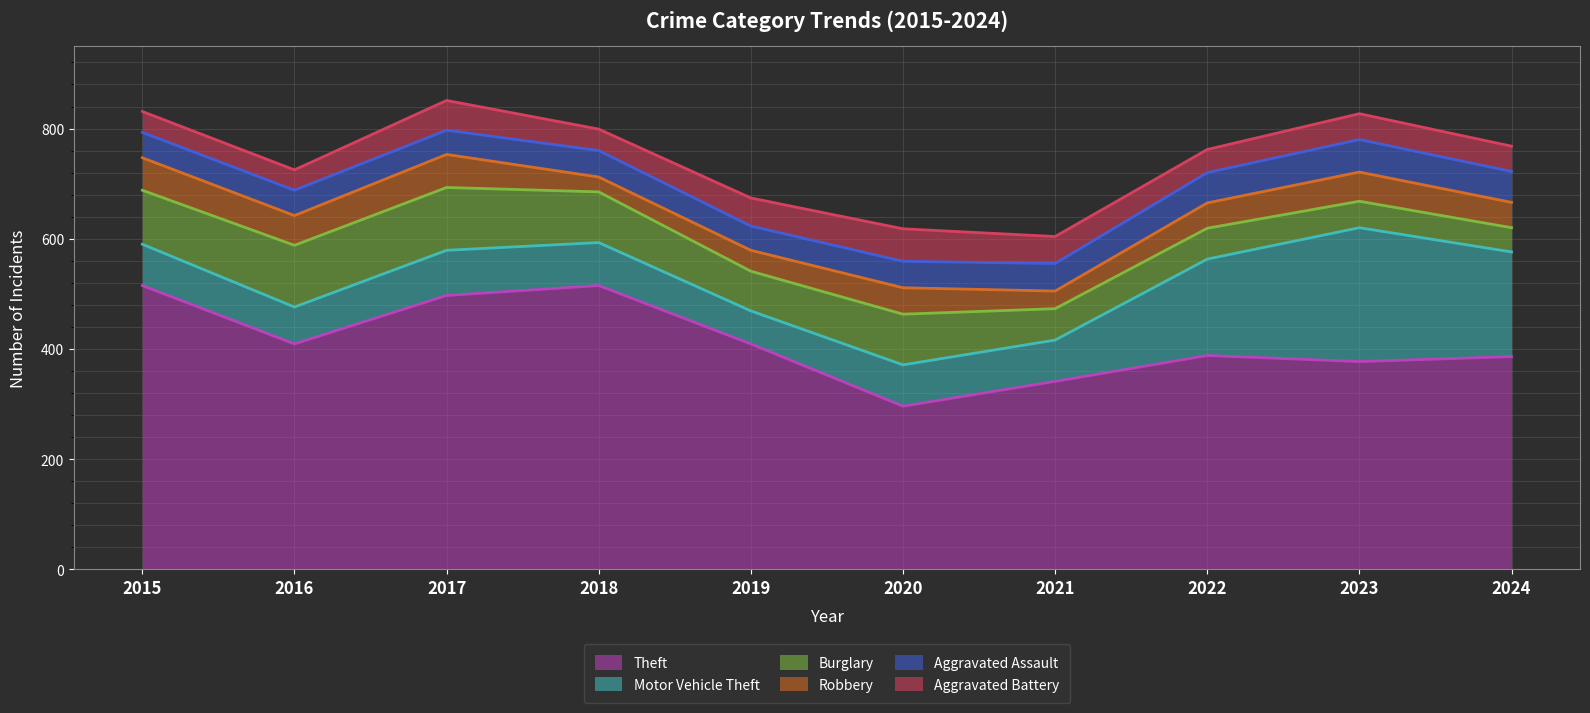

How many lines are shown in the chart?

6